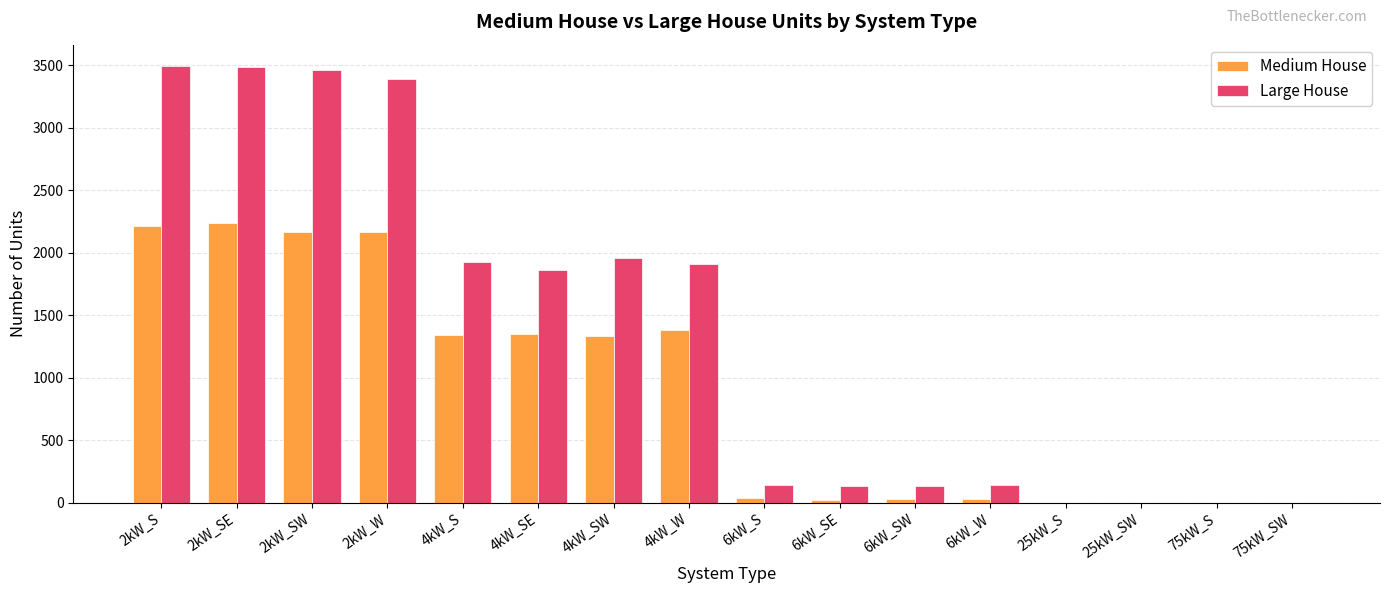

What is the sum of the Large House values at 6kW_SW and 4kW_SW?

2088